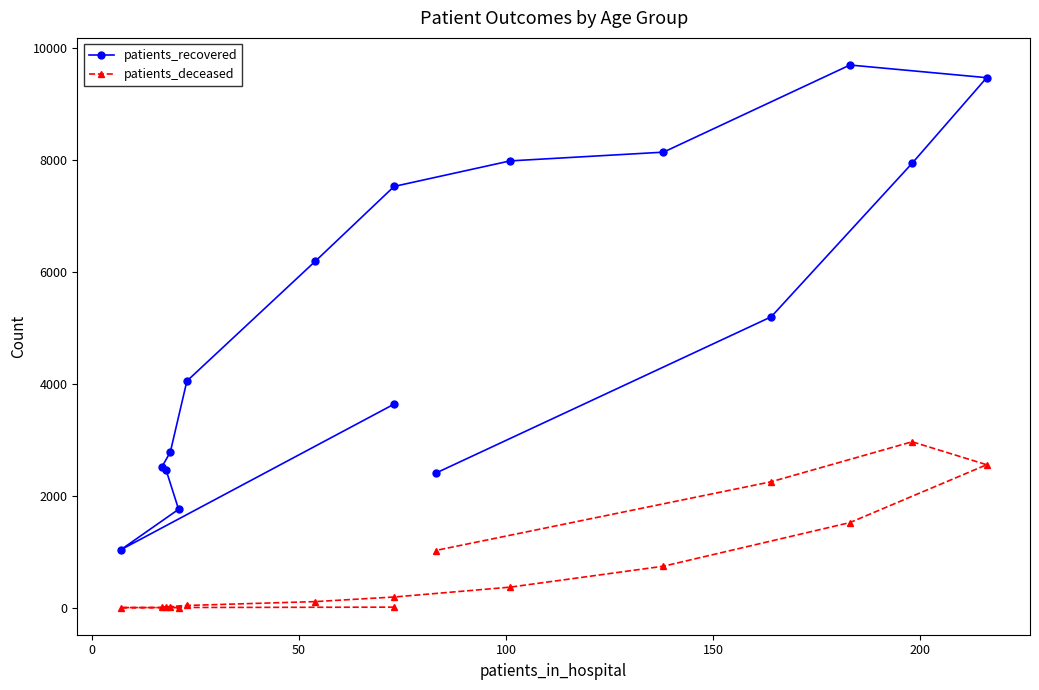

Does the chart display data point markers on the line(s)?

Yes